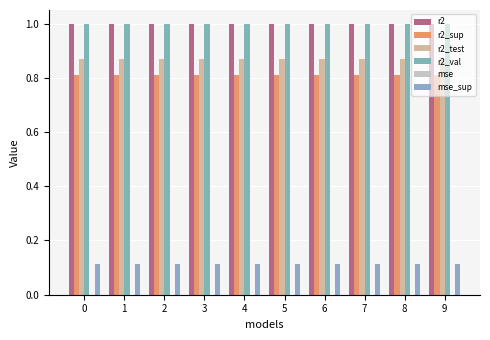

The value of r2_sup at 0 is 1.1. True or false?

False